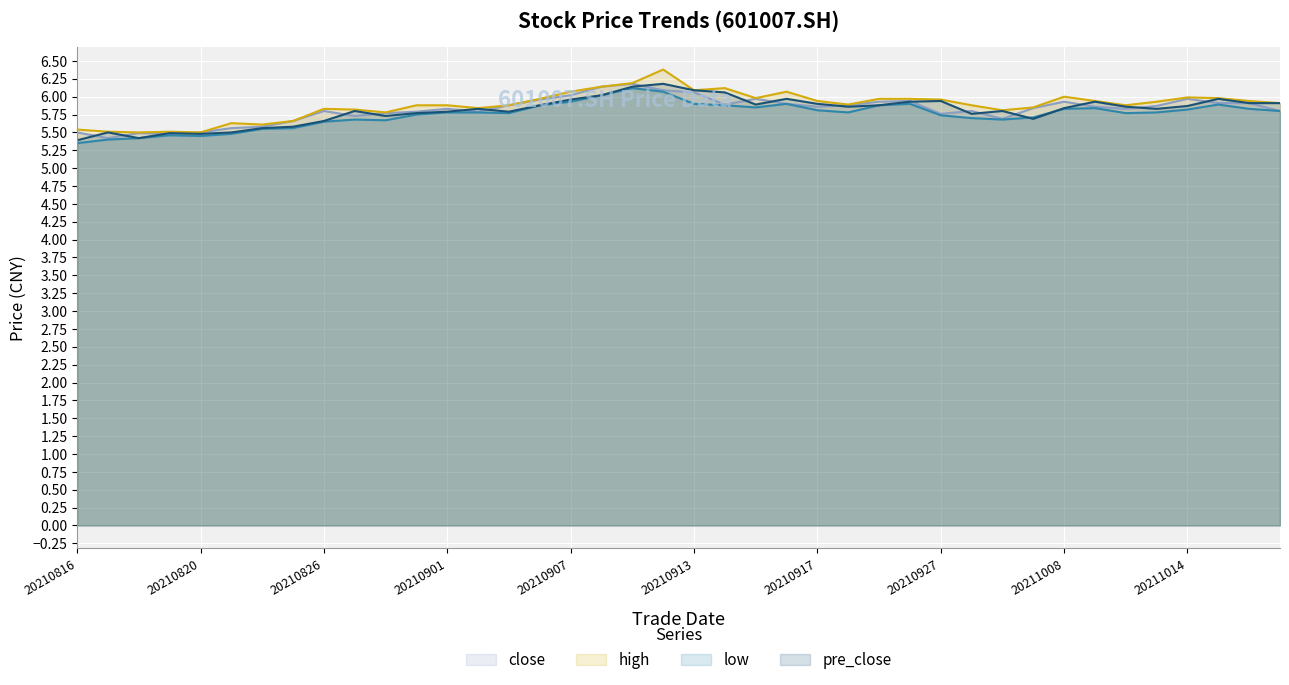

What are all the series names shown in the legend?

close, high, low, pre_close